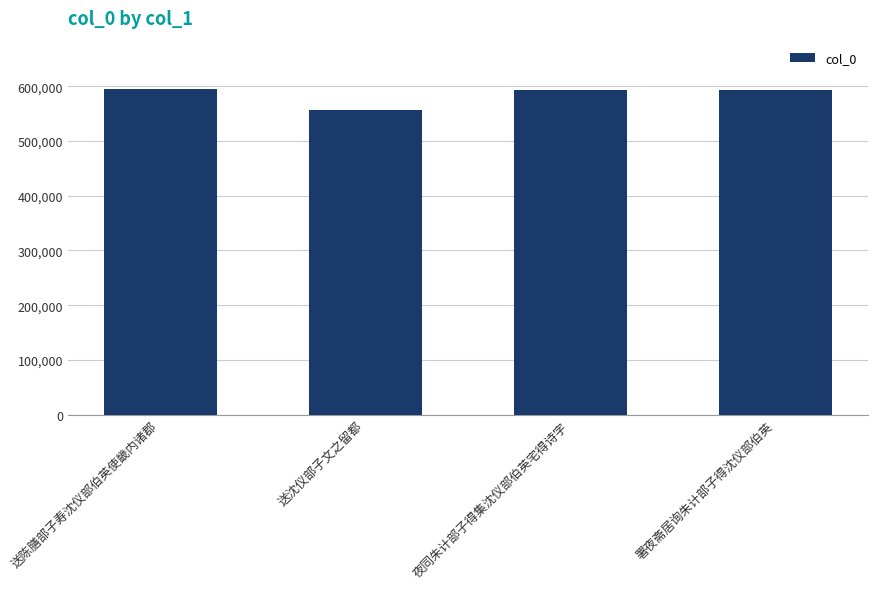

What is the label of the 1st bar from the left?

送陈膳部子寿沈仪部伯英使畿内诸郡